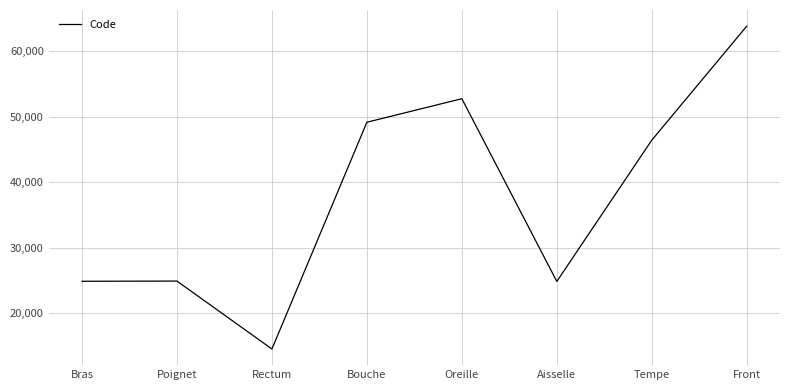

What is the change in value from Rectum to Aisselle?

+10320